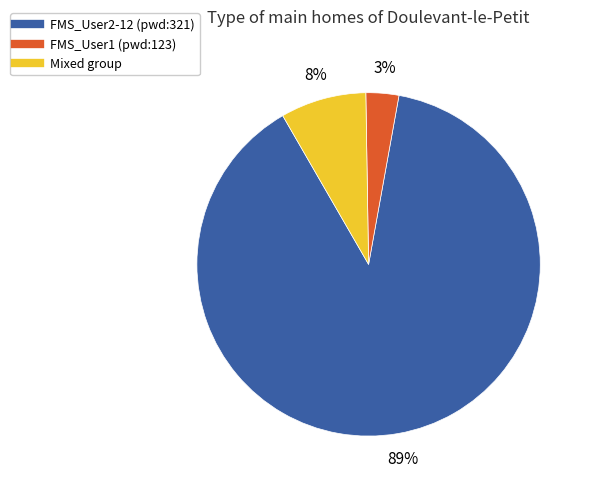

To the nearest percent, what is the difference between the largest and smallest slice percentages?

86%